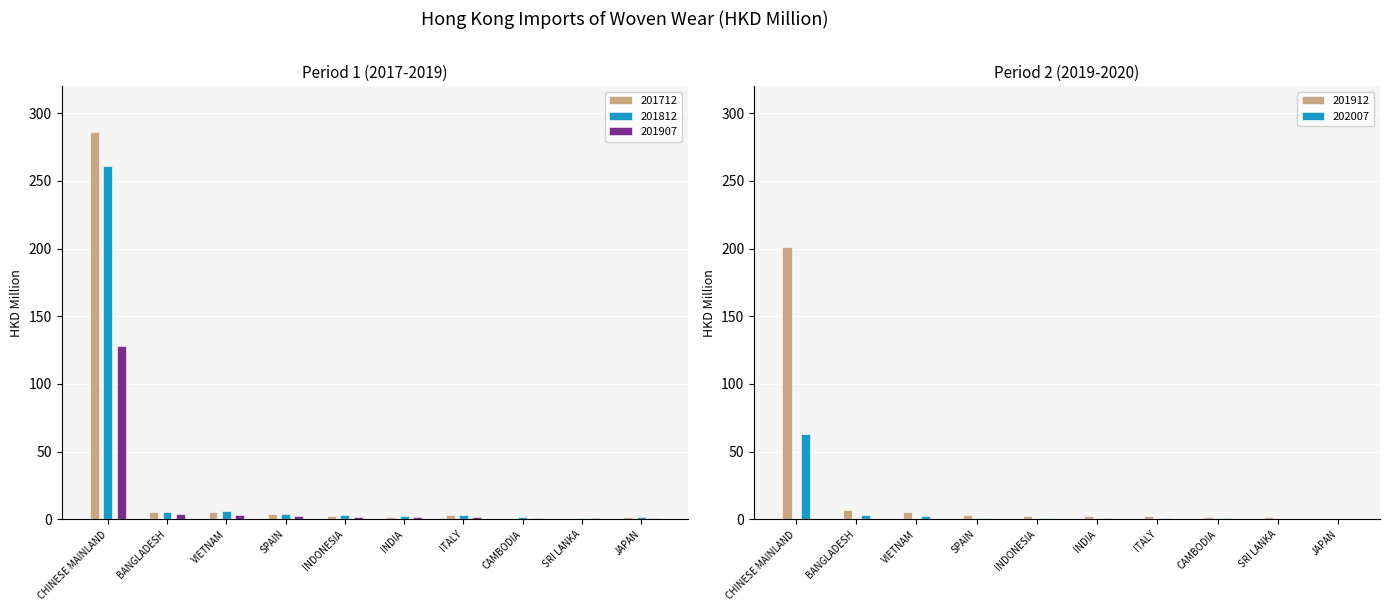

The value of 201812 at SRI LANKA is 0.6. True or false?

False